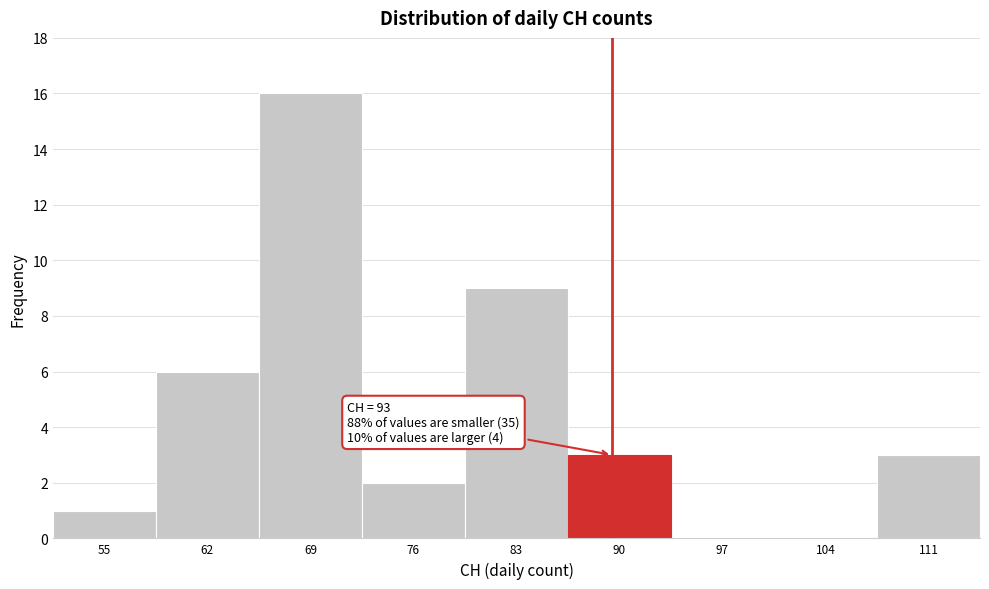

Reading left to right, transcribe all the data shown in this chart.

55=1	62=6	69=16	76=2	83=9	90=3	97=0	104=0	111=3